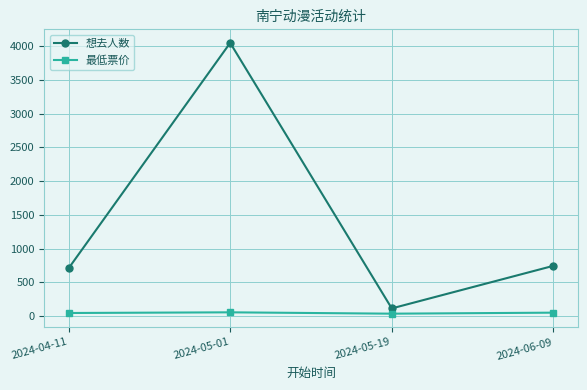

Where does the 最低票价 series first go above 50?

2024-05-01